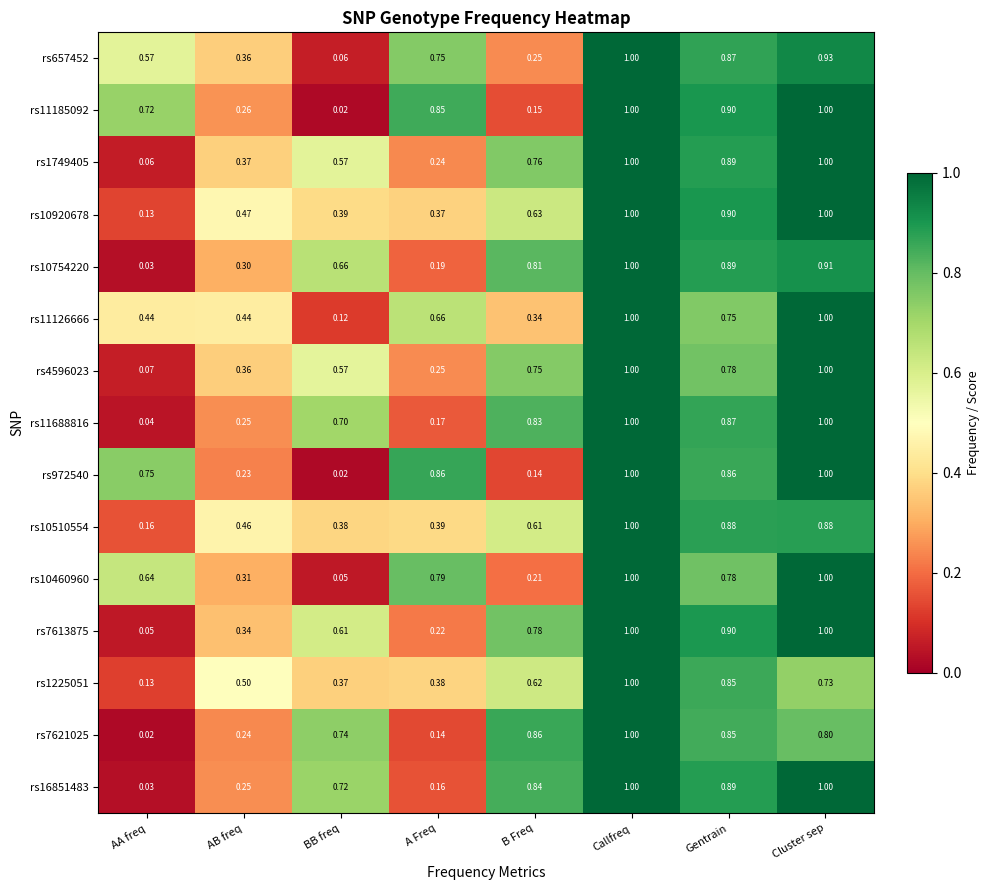

Where is rs1225051 nearest to the value 0?

AA freq